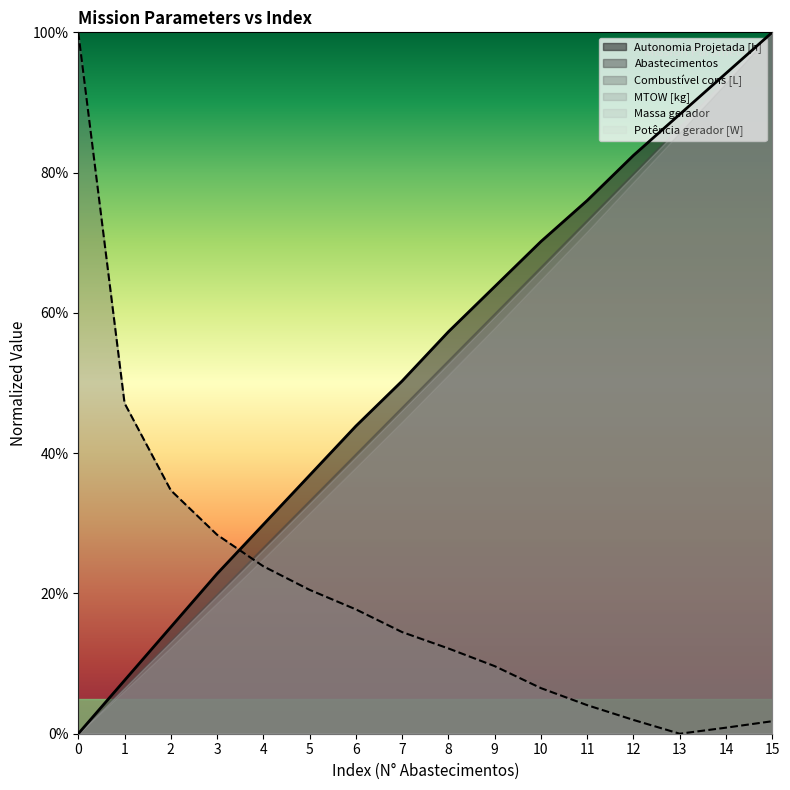

What is the difference between the maximum and minimum values in the Combustivel_norm series?

1.0